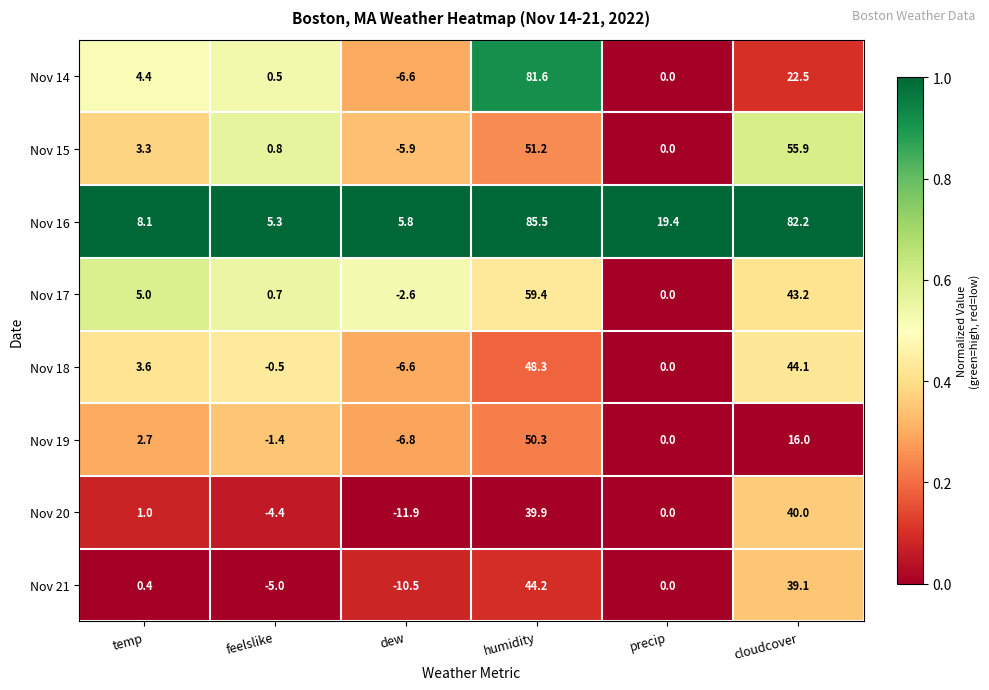

List the series in order of their peak value, highest first.

Nov 16, Nov 14, Nov 17, Nov 15, Nov 19, Nov 18, Nov 21, Nov 20